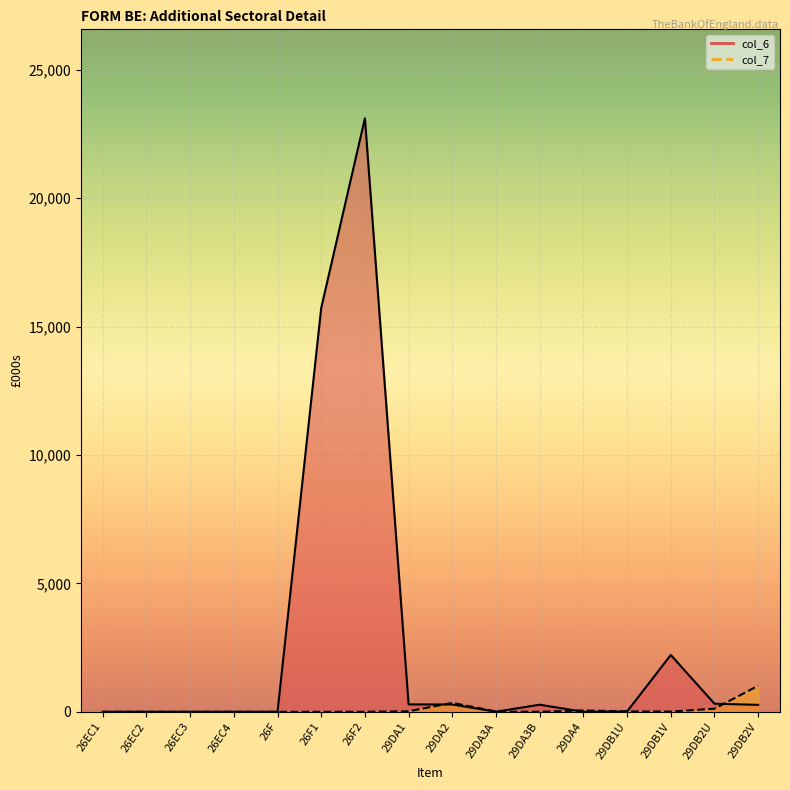

Which series changed the most between 26EC1 and 26EC2?

col_6